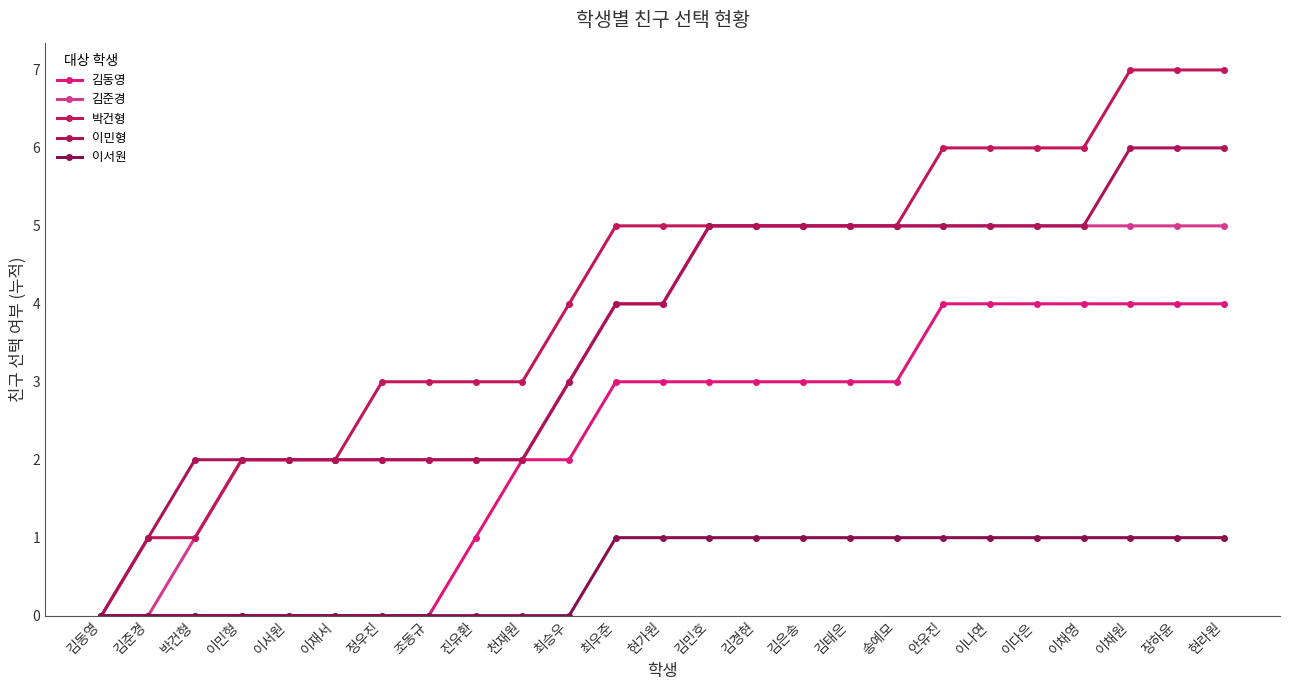

Between 이민형 and 이채영, which series saw the biggest shift?

김동영